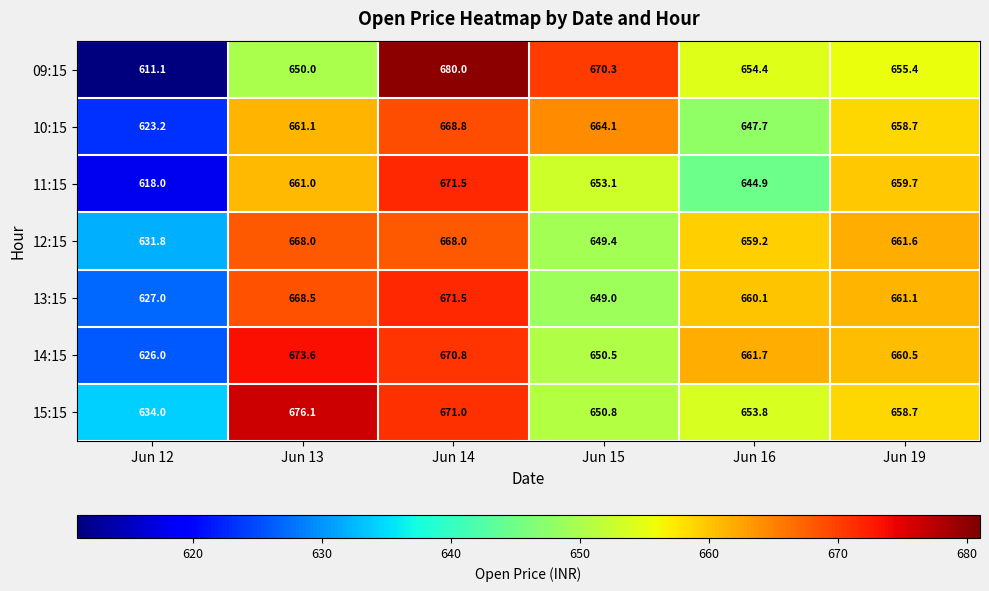

What is the sum of all 09:15 values?

3921.2